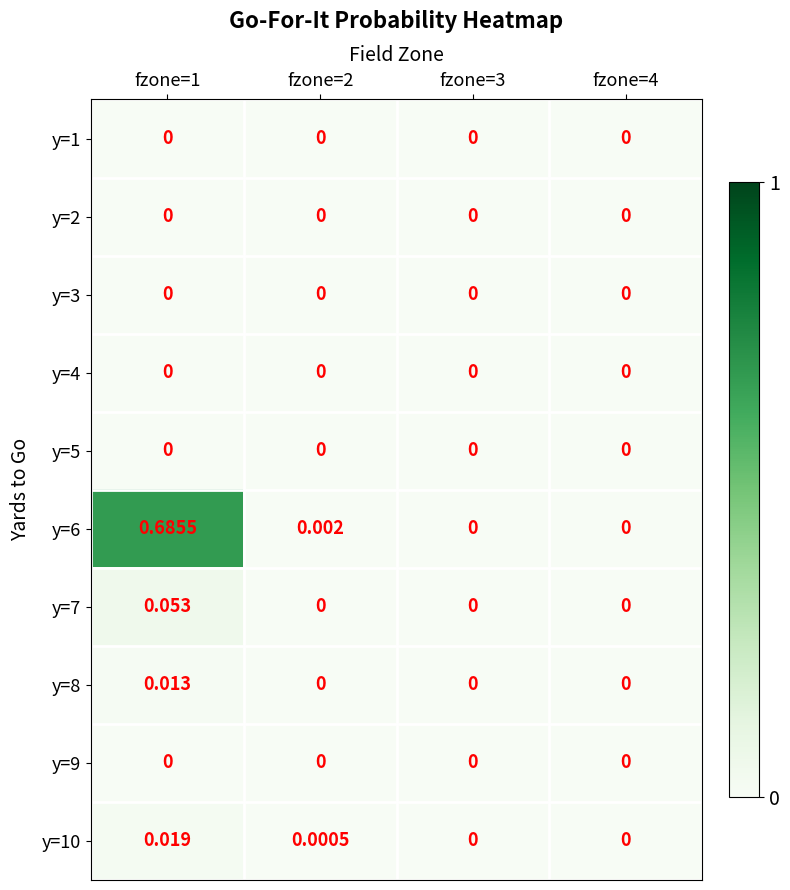

Is the value of y=7 at fzone=4 greater than the value of y=8 at fzone=1?

No